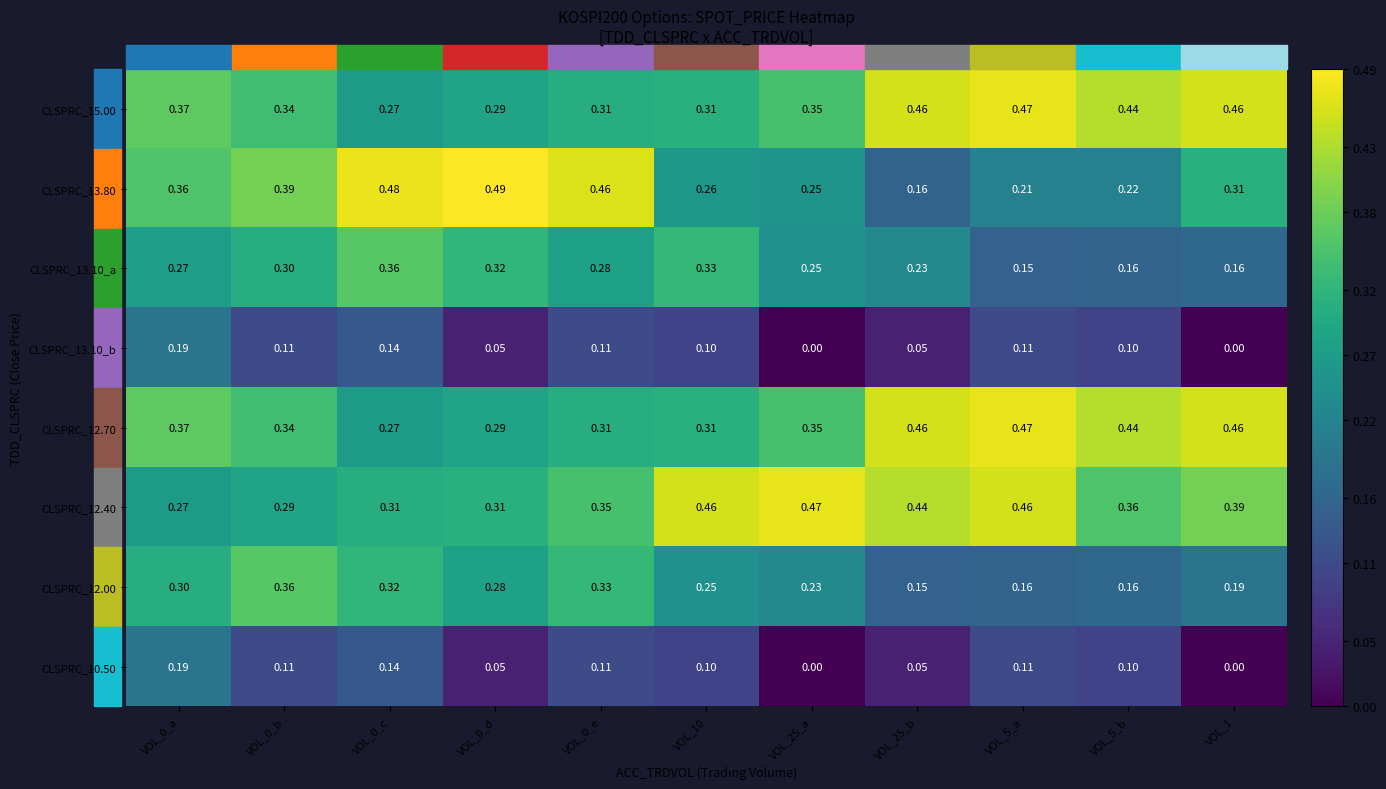

Is the value of CLSPRC_13.10_a at VOL_0_d greater than the value of CLSPRC_12.70 at VOL_1?

No